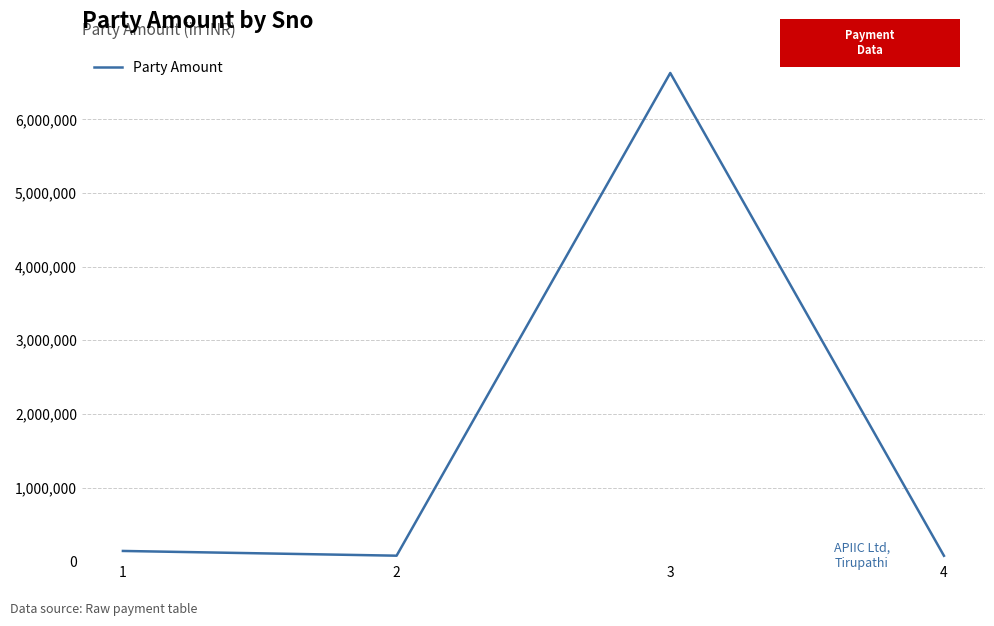

Where is the first local maximum?

3